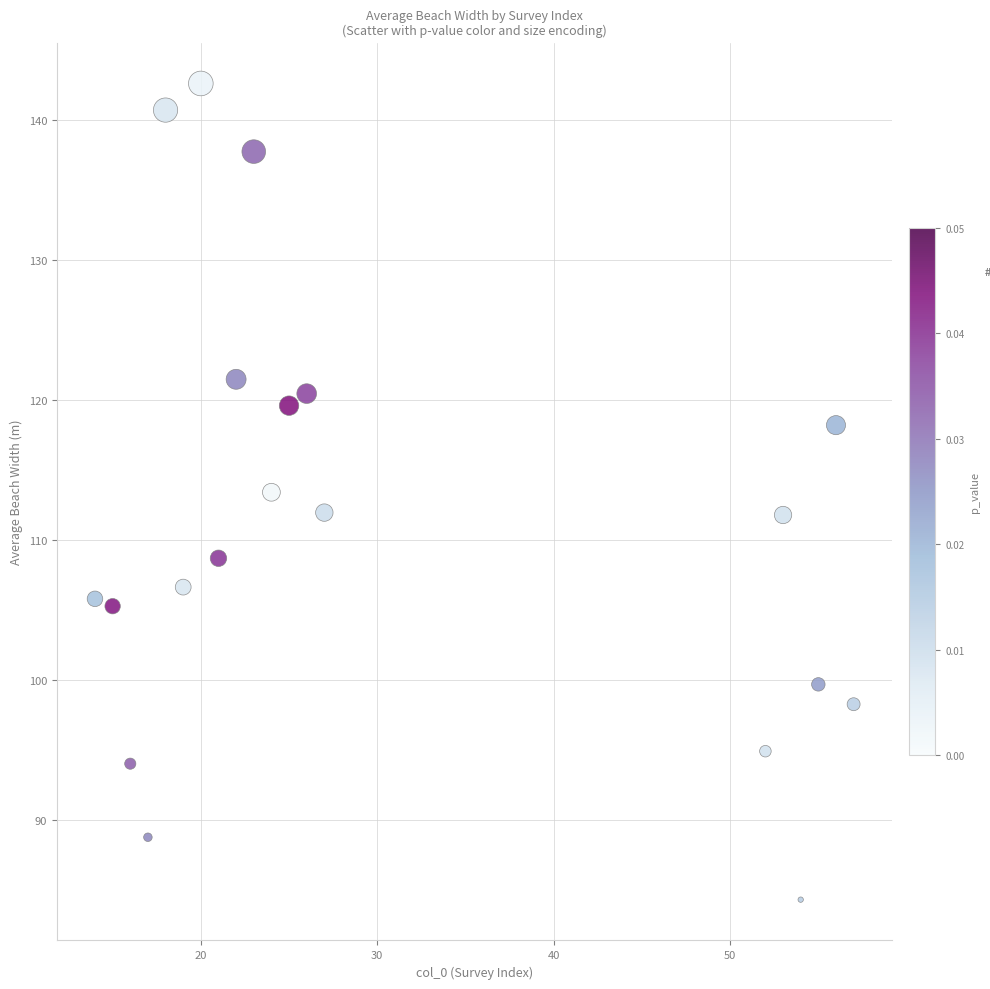

What is the range of Y values (max minus min)?

58.2